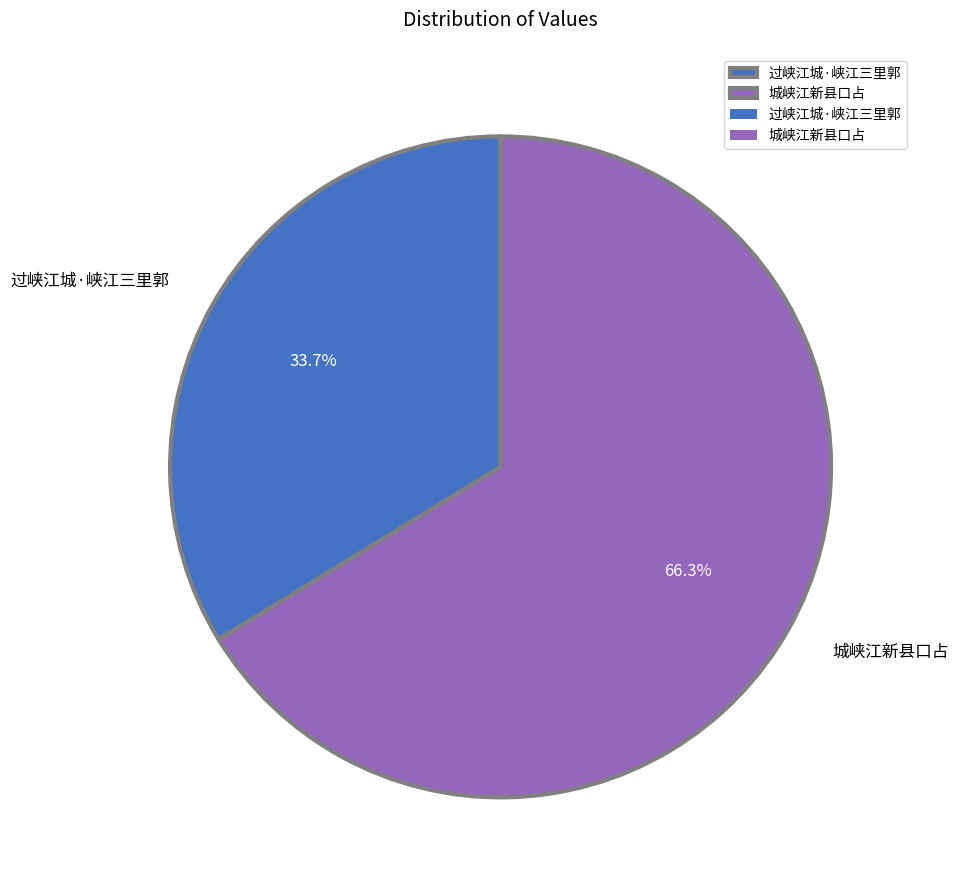

To the nearest percent, what is the average slice percentage?

50%